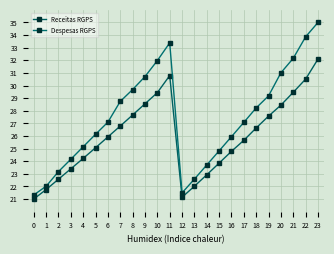

What are all the series names shown in the legend?

Receitas RGPS, Despesas RGPS